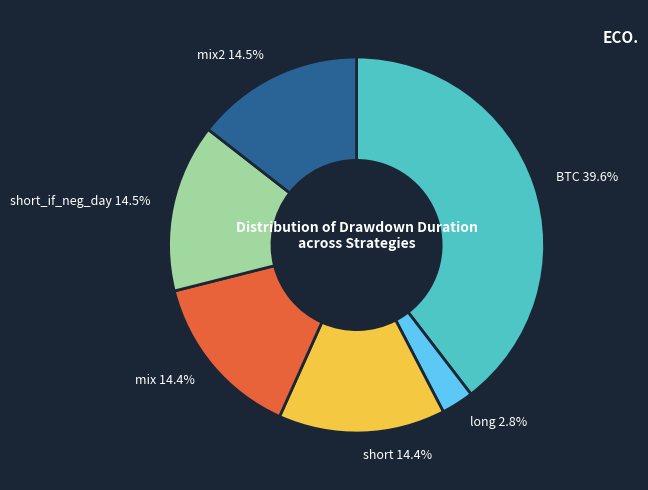

How much of the chart is everything except short?

85.6%